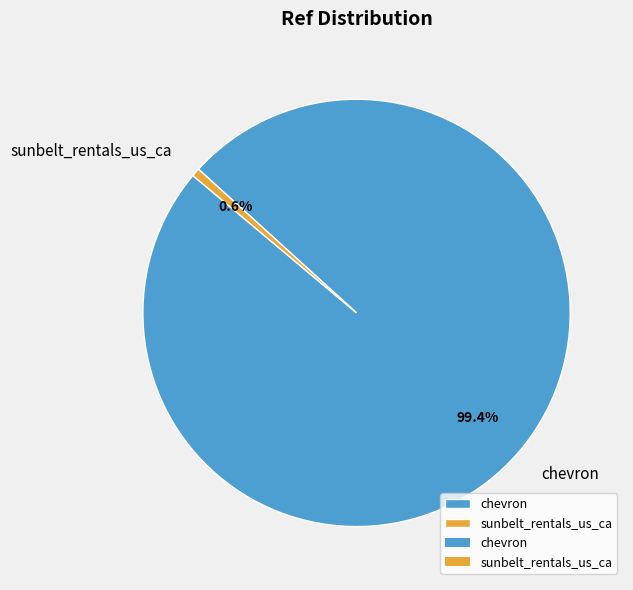

To the nearest percent, what is the difference between the chevron and sunbelt_rentals_us_ca slice percentages?

99%